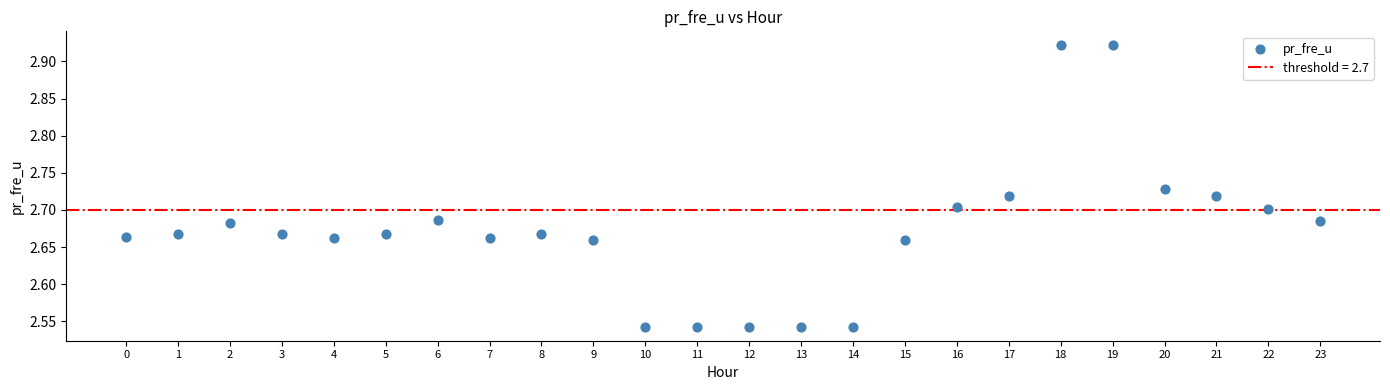

What is the range of Y values (max minus min)?

0.4